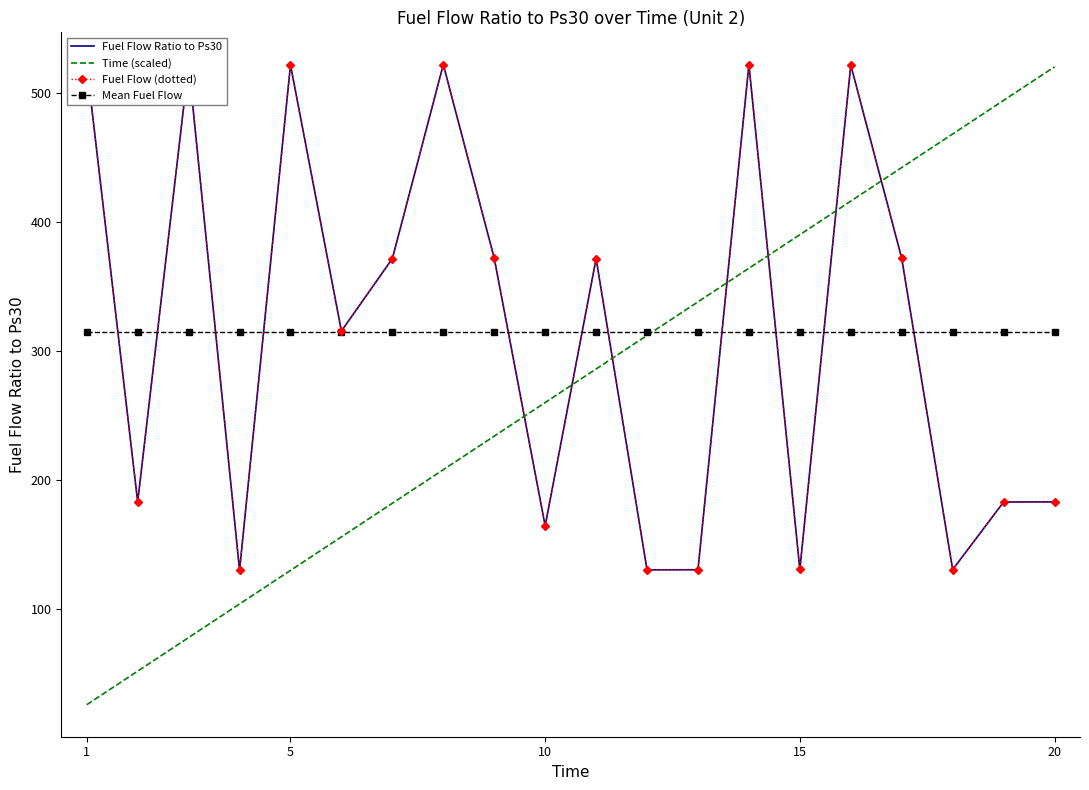

What is the lowest value of the Time (scaled) series?

26.0